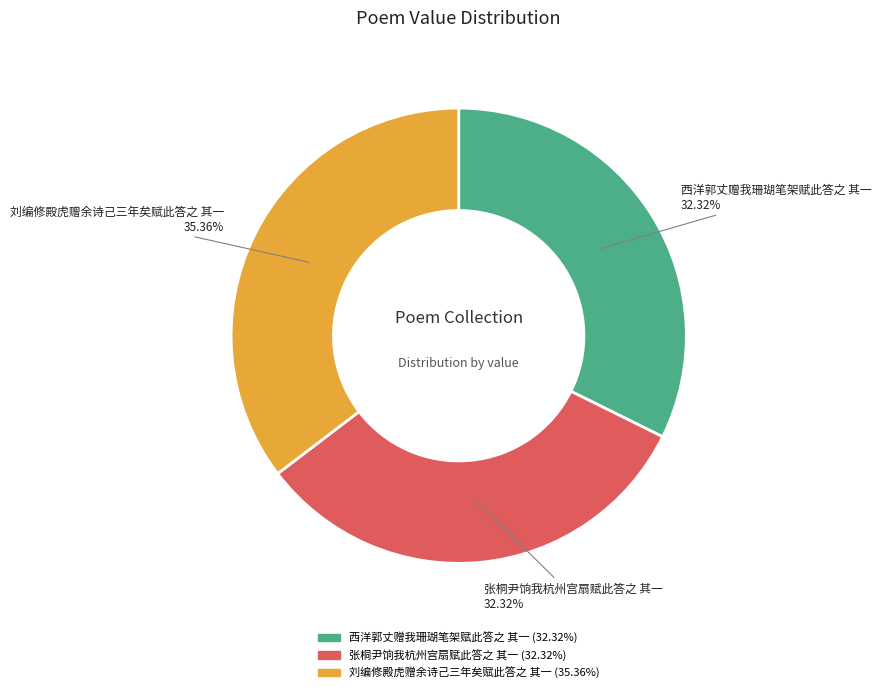

Is there any slice that represents more than half of the pie?

No